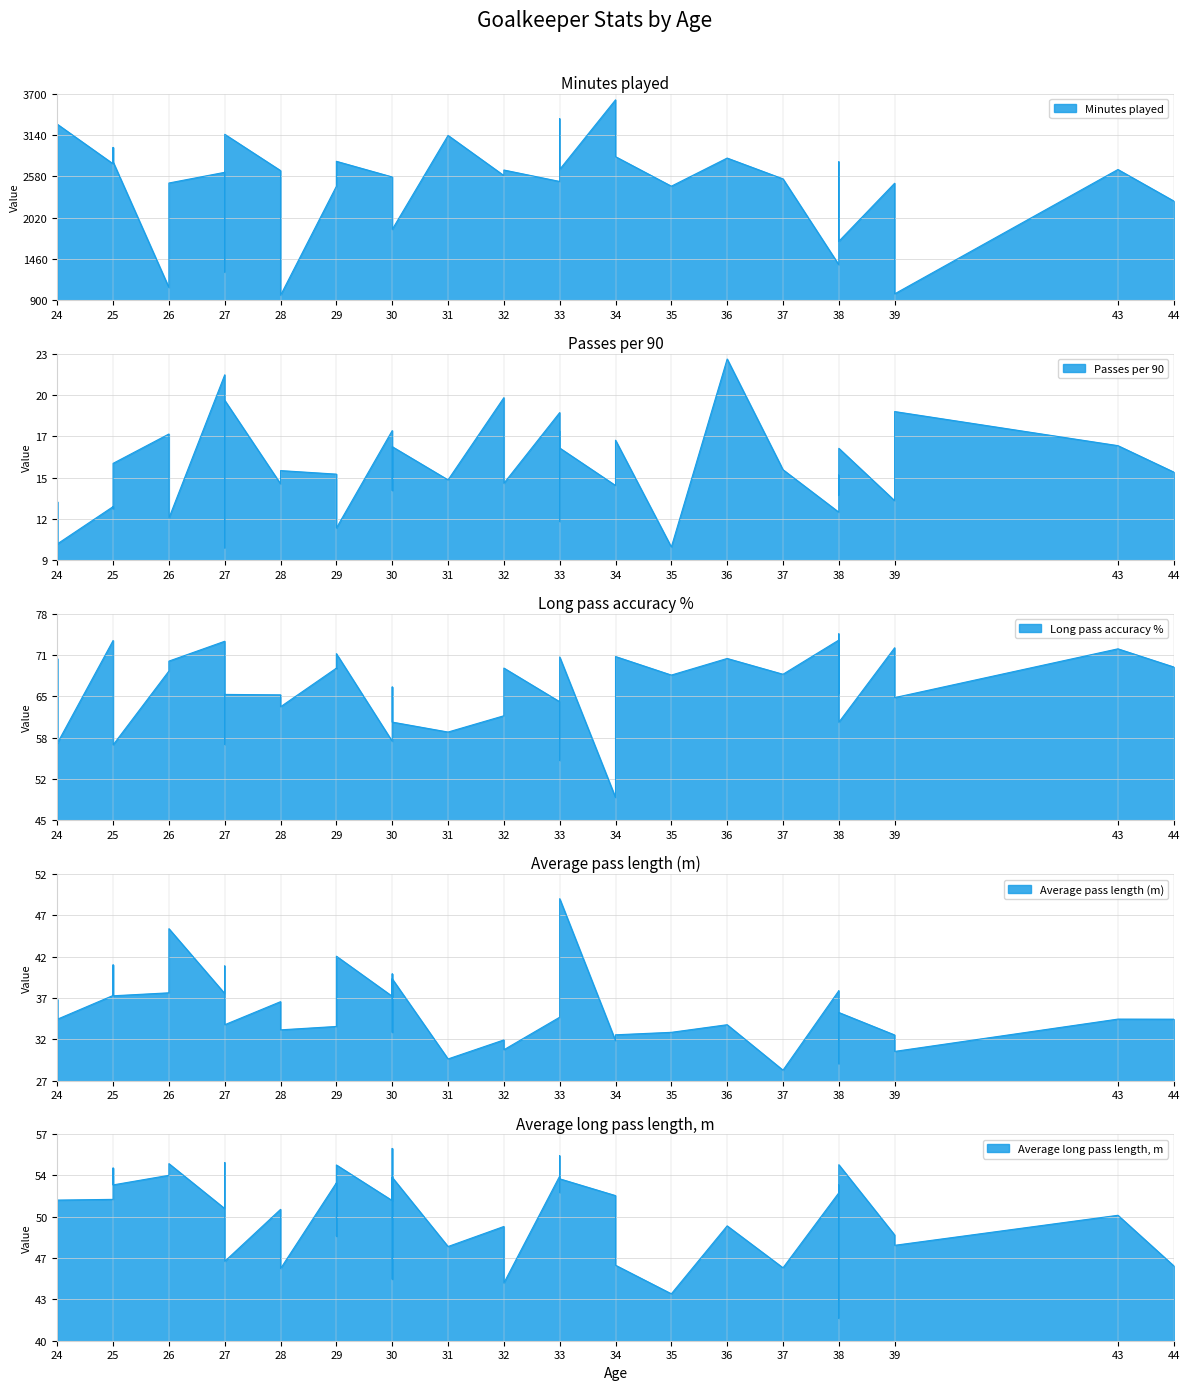

What is the difference between the second highest and minimum values in the Minutes played series?

2391.0